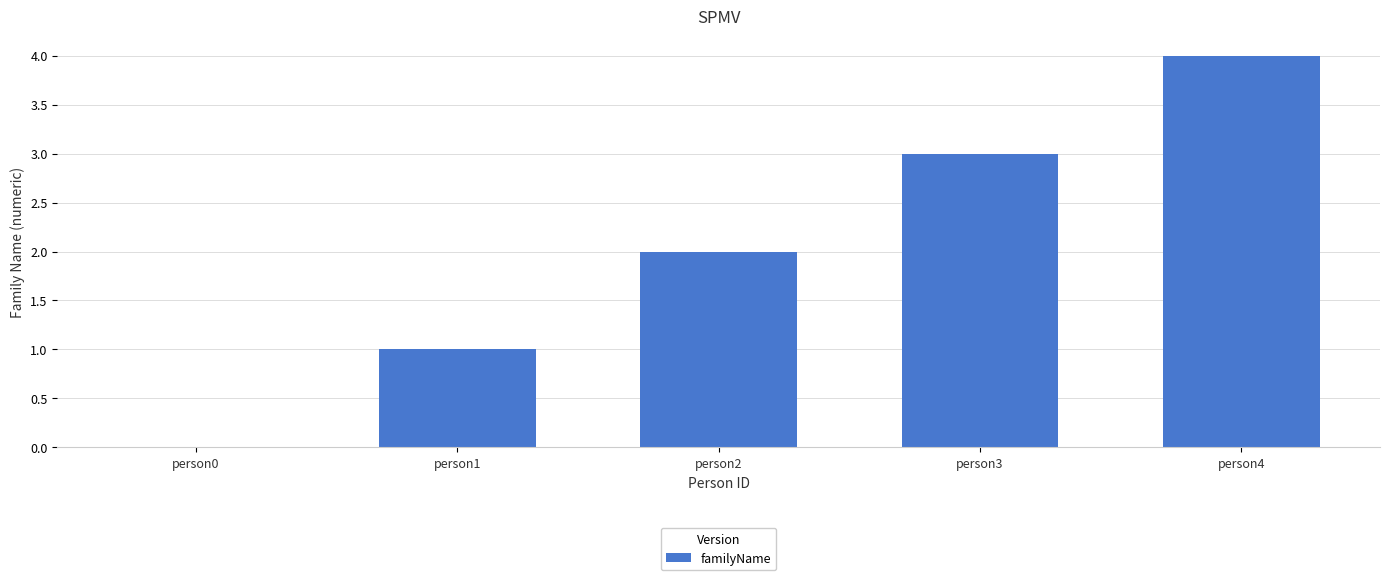

What is the change in value from person2 to person3?

+1